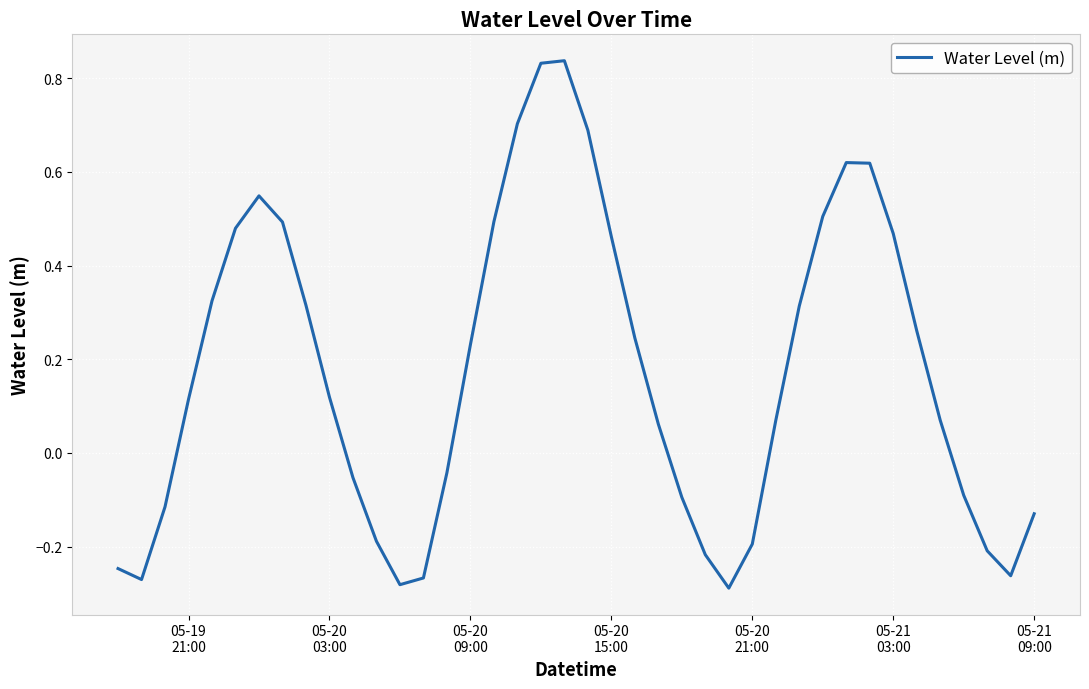

How many lines are shown in the chart?

1